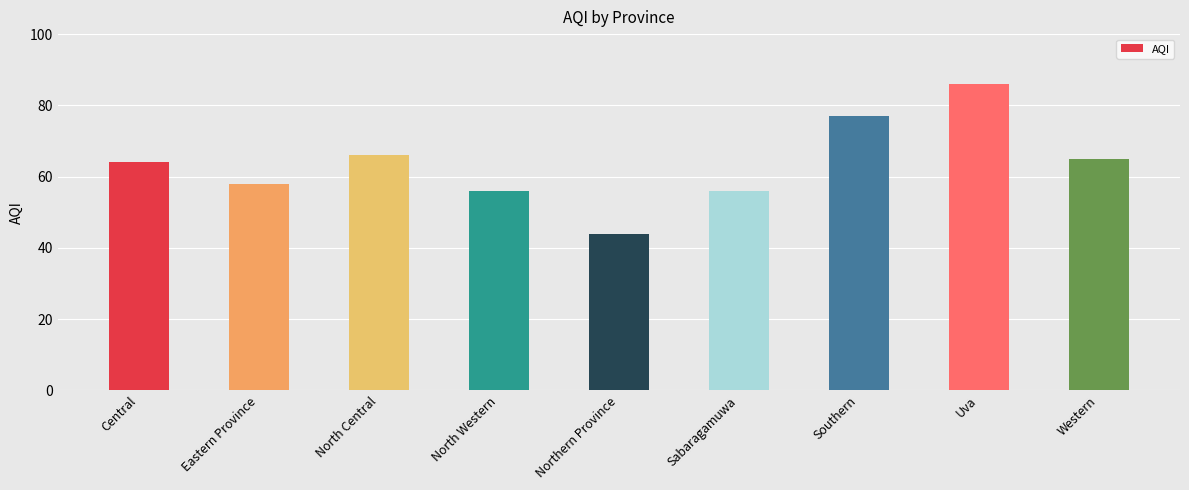

What is the label of the 7th bar from the right?

North Central